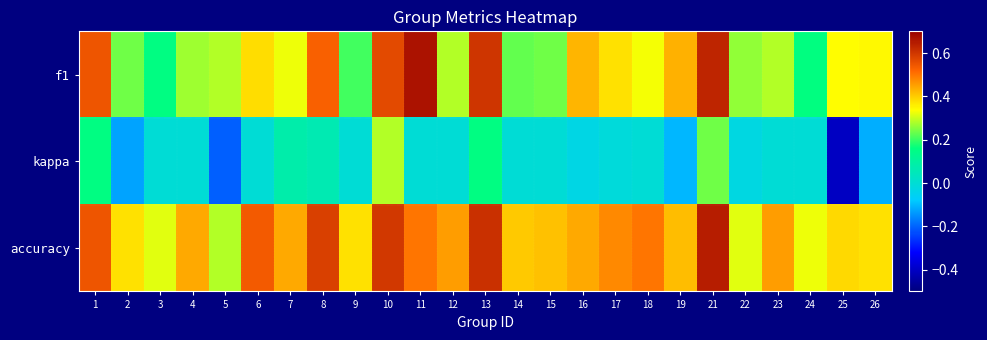

Reading left to right, transcribe all the data shown in this chart.

f1: 1=0.5	2=0.2	3=0.2	4=0.3	5=0.3	6=0.4	7=0.3	8=0.5	9=0.2	10=0.6	11=0.7	12=0.3	13=0.6	14=0.2	15=0.2	16=0.4	17=0.4	18=0.3	19=0.4	21=0.6	22=0.3	23=0.3	24=0.2	25=0.3	26=0.3
kappa: 1=0.2	2=-0.1	3=0.0	4=0.0	5=-0.2	6=0.0	7=0.1	8=0.1	9=0.0	10=0.3	11=0.0	12=0.0	13=0.2	14=0.0	15=0.0	16=-0.0	17=-0.0	18=0.0	19=-0.1	21=0.2	22=-0.0	23=0.0	24=0.0	25=-0.4	26=-0.1
accuracy: 1=0.5	2=0.4	3=0.3	4=0.4	5=0.3	6=0.5	7=0.4	8=0.6	9=0.4	10=0.6	11=0.5	12=0.5	13=0.6	14=0.4	15=0.4	16=0.4	17=0.5	18=0.5	19=0.4	21=0.6	22=0.3	23=0.5	24=0.3	25=0.4	26=0.4